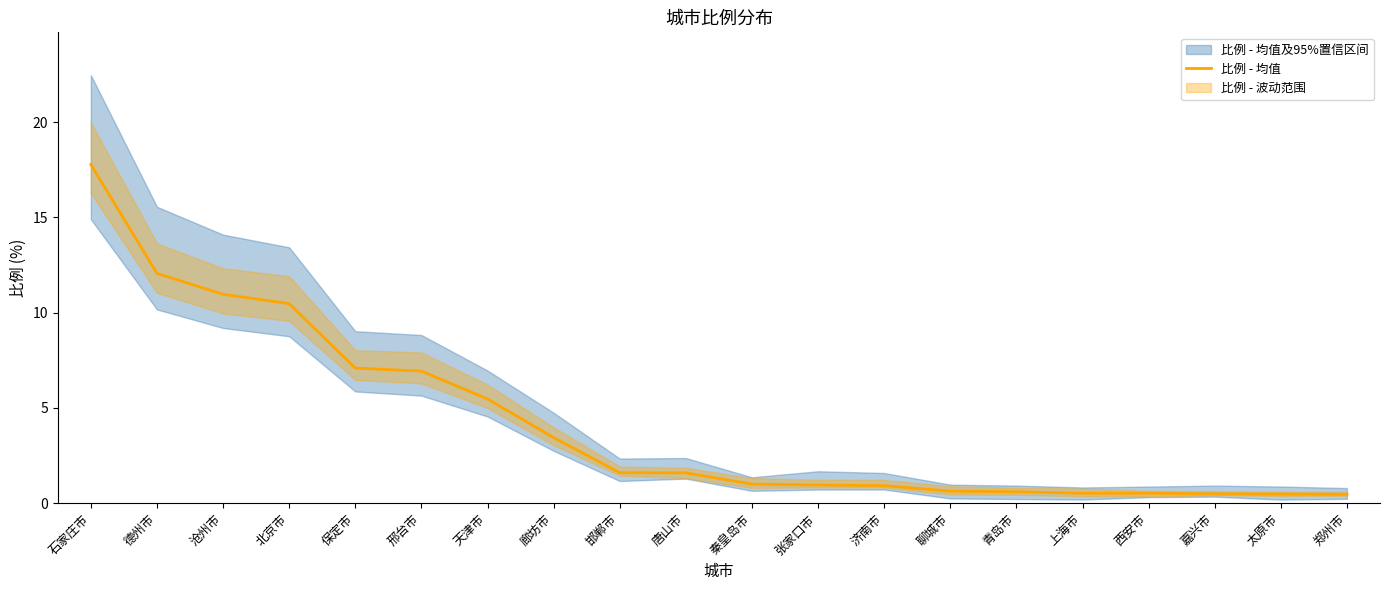

How many lines are shown in the chart?

1